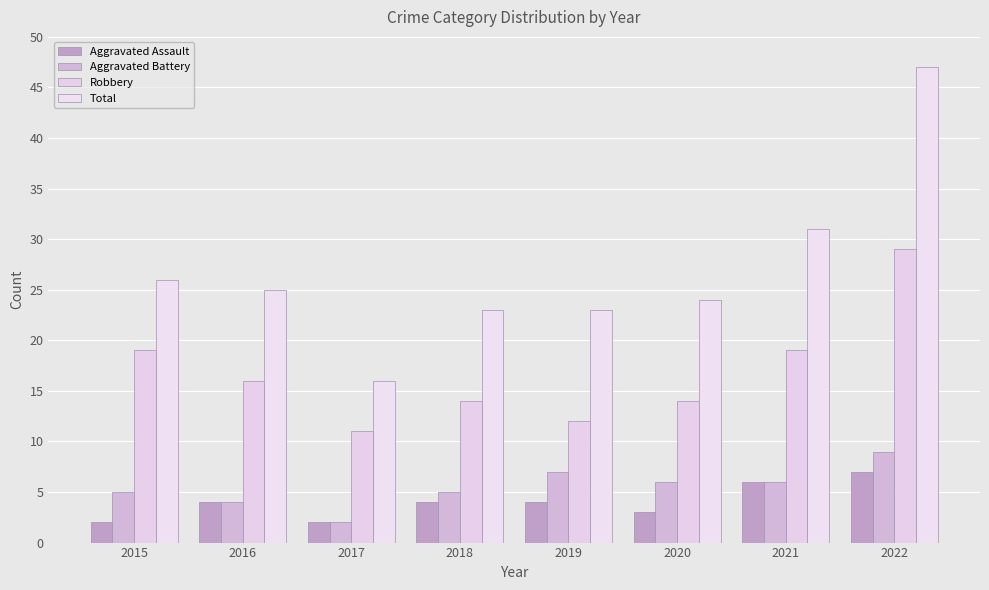

Reading right to left, extract all data points from this chart.

Aggravated Assault: 7	6	3	4	4	2	4	2
Aggravated Battery: 9	6	6	7	5	2	4	5
Robbery: 29	19	14	12	14	11	16	19
Total: 47	31	24	23	23	16	25	26